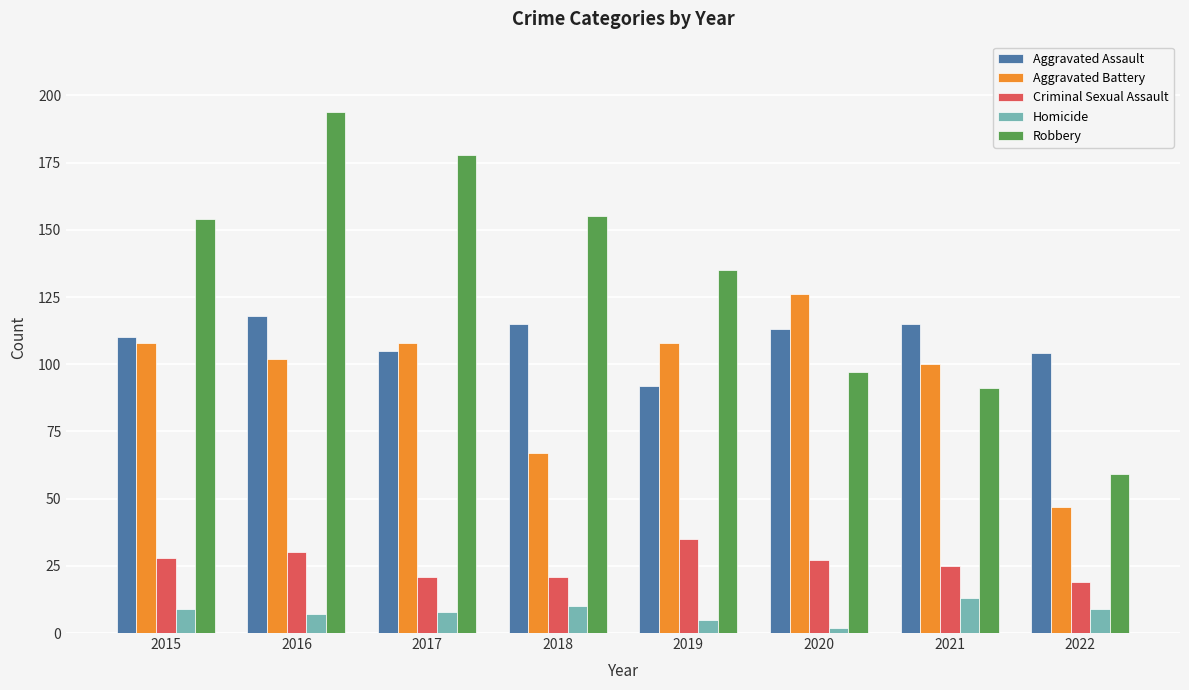

Which series has the widest spread of values?

Robbery